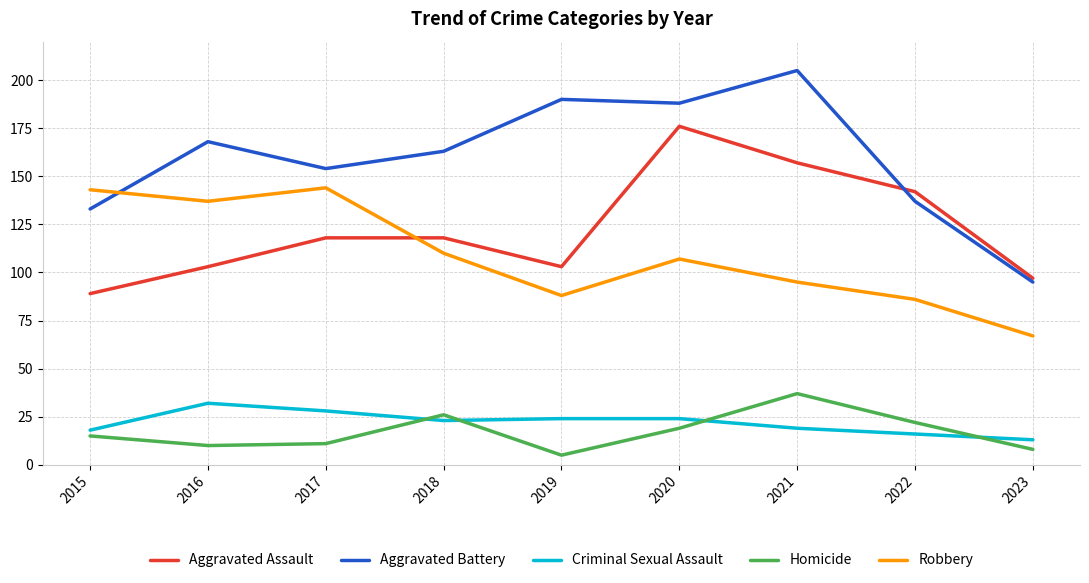

What is the approximate value of Aggravated Assault at 2020, to the nearest 10?

180